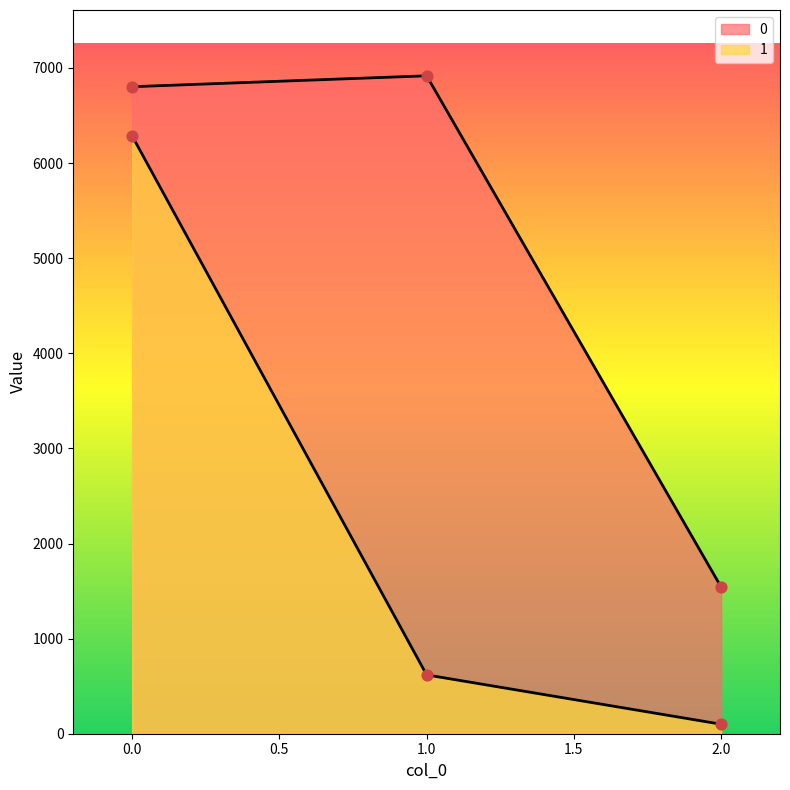

Which series has the largest Y range (max minus min)?

1